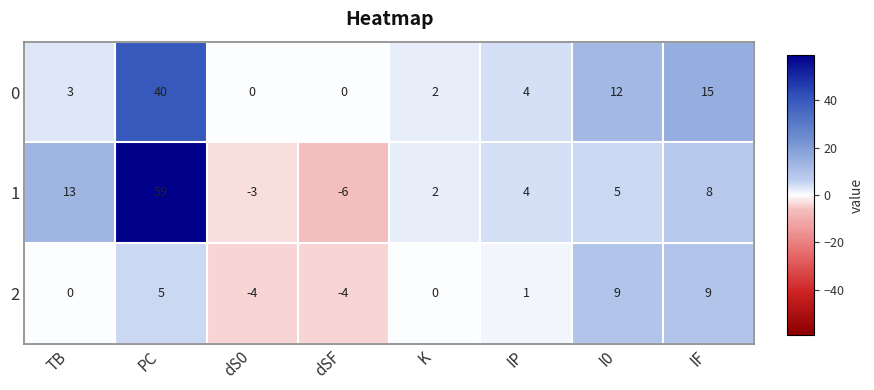

The 0 series shows 5 at TB. True or false?

False